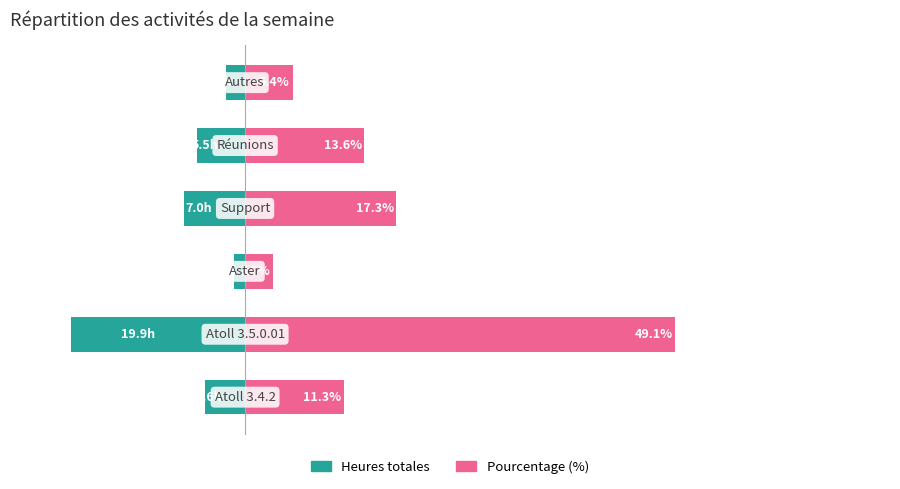

Reading left to right, extract all data points from this chart.

Heures totales: -4.6	-19.9	-1.3	-7.0	-5.5	-2.2
Pourcentage (%): 11.3	49.1	3.2	17.3	13.6	5.4